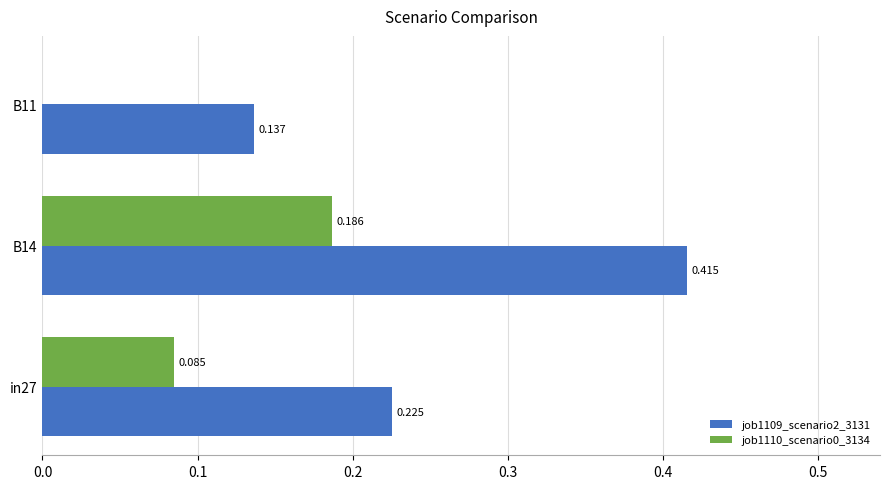

At which category is the sum across all series the highest?

B14